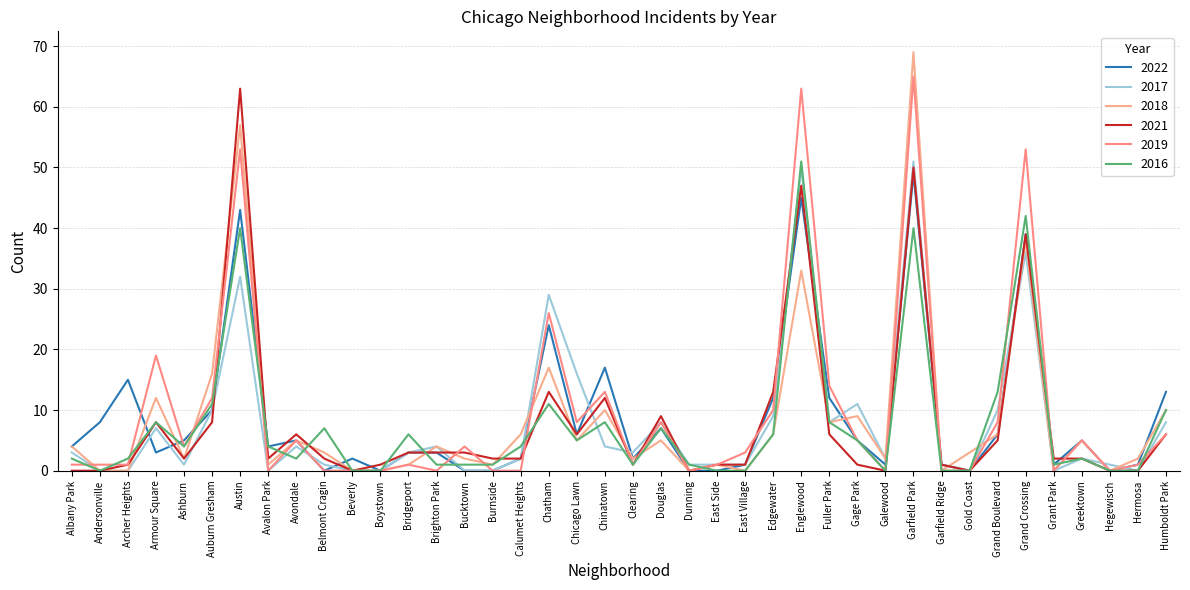

Reading left to right, what are all the values shown in this chart?

2022: 4	8	15	3	5	10	43	4	5	0	2	0	3	3	0	0	2	24	6	17	2	7	0	0	1	12	45	12	5	1	49	1	0	6	39	1	5	0	1	13
2017: 3	0	0	7	1	10	32	0	4	1	0	0	3	4	0	0	2	29	16	4	3	8	1	1	1	9	50	8	11	2	51	1	0	10	36	0	2	1	0	8
2018: 4	0	0	12	2	16	57	1	5	3	0	0	1	4	2	1	6	17	5	10	2	5	0	1	0	6	33	8	9	2	69	0	3	6	38	0	5	0	2	10
2021: 0	0	1	8	2	8	63	2	6	2	0	1	3	3	3	2	2	13	6	12	1	9	0	1	1	13	47	6	1	0	50	1	0	5	39	2	2	0	0	6
2019: 1	1	1	19	4	12	53	0	5	0	0	0	1	0	4	0	0	26	8	13	1	8	0	1	3	10	63	14	5	0	65	0	0	8	53	0	5	0	1	6
2016: 2	0	2	8	4	11	40	4	2	7	0	0	6	1	1	1	4	11	5	8	1	7	1	0	0	6	51	8	5	0	40	0	0	13	42	1	2	0	0	10